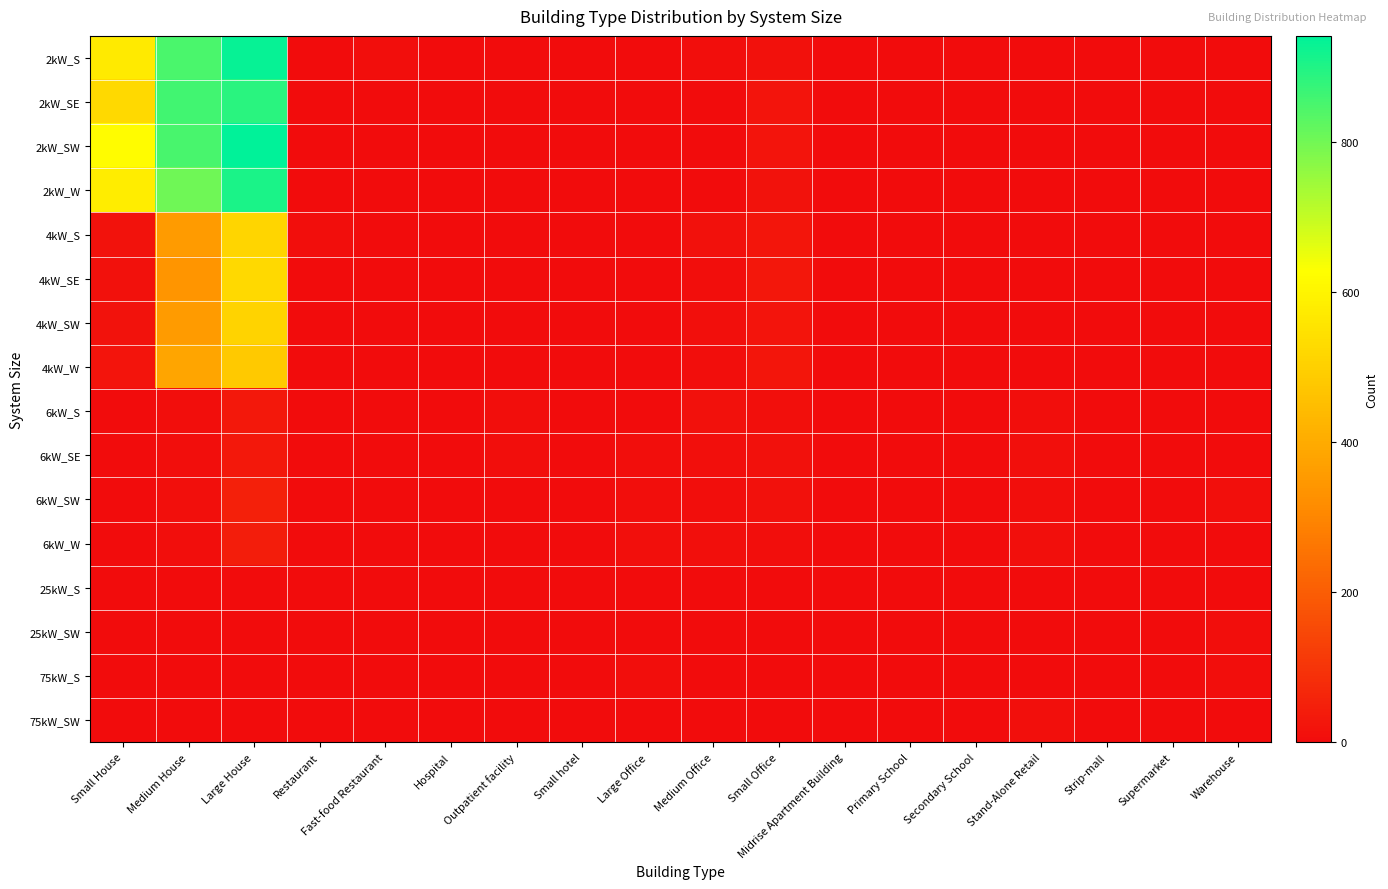

Reading right to left, list all the values displayed in this chart.

2kW_S: Warehouse=0	Supermarket=0	Strip-mall=0	Stand-Alone Retail=0	Secondary School=0	Primary School=0	Midrise Apartment Building=0	Small Office=12	Medium Office=4	Large Office=1	Small hotel=1	Outpatient facility=0	Hospital=0	Fast-food Restaurant=4	Restaurant=0	Large House=932	Medium House=848	Small House=572
2kW_SE: Warehouse=0	Supermarket=1	Strip-mall=0	Stand-Alone Retail=1	Secondary School=0	Primary School=0	Midrise Apartment Building=0	Small Office=20	Medium Office=0	Large Office=0	Small hotel=0	Outpatient facility=0	Hospital=0	Fast-food Restaurant=2	Restaurant=1	Large House=890	Medium House=860	Small House=526
2kW_SW: Warehouse=1	Supermarket=0	Strip-mall=0	Stand-Alone Retail=0	Secondary School=0	Primary School=0	Midrise Apartment Building=0	Small Office=22	Medium Office=3	Large Office=2	Small hotel=1	Outpatient facility=0	Hospital=0	Fast-food Restaurant=3	Restaurant=2	Large House=942	Medium House=852	Small House=619
2kW_W: Warehouse=0	Supermarket=0	Strip-mall=0	Stand-Alone Retail=0	Secondary School=0	Primary School=0	Midrise Apartment Building=0	Small Office=16	Medium Office=2	Large Office=0	Small hotel=0	Outpatient facility=0	Hospital=0	Fast-food Restaurant=2	Restaurant=3	Large House=906	Medium House=805	Small House=579
4kW_S: Warehouse=1	Supermarket=0	Strip-mall=0	Stand-Alone Retail=2	Secondary School=0	Primary School=1	Midrise Apartment Building=0	Small Office=23	Medium Office=14	Large Office=1	Small hotel=0	Outpatient facility=2	Hospital=0	Fast-food Restaurant=0	Restaurant=4	Large House=514	Medium House=355	Small House=17
4kW_SE: Warehouse=1	Supermarket=0	Strip-mall=0	Stand-Alone Retail=1	Secondary School=0	Primary School=1	Midrise Apartment Building=1	Small Office=26	Medium Office=5	Large Office=3	Small hotel=1	Outpatient facility=1	Hospital=0	Fast-food Restaurant=1	Restaurant=1	Large House=525	Medium House=342	Small House=14
4kW_SW: Warehouse=1	Supermarket=0	Strip-mall=0	Stand-Alone Retail=2	Secondary School=0	Primary School=0	Midrise Apartment Building=0	Small Office=19	Medium Office=10	Large Office=1	Small hotel=0	Outpatient facility=0	Hospital=0	Fast-food Restaurant=3	Restaurant=3	Large House=509	Medium House=356	Small House=16
4kW_W: Warehouse=0	Supermarket=0	Strip-mall=0	Stand-Alone Retail=0	Secondary School=0	Primary School=0	Midrise Apartment Building=0	Small Office=24	Medium Office=7	Large Office=3	Small hotel=0	Outpatient facility=3	Hospital=0	Fast-food Restaurant=1	Restaurant=0	Large House=479	Medium House=385	Small House=19
6kW_S: Warehouse=2	Supermarket=0	Strip-mall=2	Stand-Alone Retail=6	Secondary School=0	Primary School=3	Midrise Apartment Building=0	Small Office=10	Medium Office=13	Large Office=3	Small hotel=0	Outpatient facility=4	Hospital=0	Fast-food Restaurant=0	Restaurant=0	Large House=31	Medium House=7	Small House=0
6kW_SE: Warehouse=2	Supermarket=0	Strip-mall=2	Stand-Alone Retail=9	Secondary School=1	Primary School=2	Midrise Apartment Building=0	Small Office=13	Medium Office=10	Large Office=6	Small hotel=1	Outpatient facility=4	Hospital=0	Fast-food Restaurant=0	Restaurant=0	Large House=33	Medium House=4	Small House=0
6kW_SW: Warehouse=10	Supermarket=0	Strip-mall=2	Stand-Alone Retail=6	Secondary School=0	Primary School=0	Midrise Apartment Building=1	Small Office=14	Medium Office=4	Large Office=4	Small hotel=0	Outpatient facility=1	Hospital=0	Fast-food Restaurant=0	Restaurant=3	Large House=51	Medium House=11	Small House=0
6kW_W: Warehouse=3	Supermarket=0	Strip-mall=2	Stand-Alone Retail=9	Secondary School=0	Primary School=3	Midrise Apartment Building=1	Small Office=7	Medium Office=9	Large Office=8	Small hotel=0	Outpatient facility=0	Hospital=1	Fast-food Restaurant=0	Restaurant=1	Large House=42	Medium House=6	Small House=0
25kW_S: Warehouse=1	Supermarket=0	Strip-mall=0	Stand-Alone Retail=2	Secondary School=1	Primary School=0	Midrise Apartment Building=0	Small Office=0	Medium Office=0	Large Office=1	Small hotel=0	Outpatient facility=0	Hospital=0	Fast-food Restaurant=0	Restaurant=0	Large House=0	Medium House=0	Small House=0
25kW_SW: Warehouse=4	Supermarket=1	Strip-mall=0	Stand-Alone Retail=3	Secondary School=0	Primary School=1	Midrise Apartment Building=0	Small Office=0	Medium Office=2	Large Office=3	Small hotel=0	Outpatient facility=0	Hospital=0	Fast-food Restaurant=0	Restaurant=0	Large House=0	Medium House=0	Small House=0
75kW_S: Warehouse=6	Supermarket=0	Strip-mall=1	Stand-Alone Retail=3	Secondary School=1	Primary School=1	Midrise Apartment Building=1	Small Office=0	Medium Office=2	Large Office=5	Small hotel=0	Outpatient facility=0	Hospital=0	Fast-food Restaurant=0	Restaurant=0	Large House=0	Medium House=0	Small House=0
75kW_SW: Warehouse=3	Supermarket=2	Strip-mall=0	Stand-Alone Retail=9	Secondary School=2	Primary School=3	Midrise Apartment Building=1	Small Office=0	Medium Office=1	Large Office=3	Small hotel=0	Outpatient facility=0	Hospital=0	Fast-food Restaurant=0	Restaurant=0	Large House=0	Medium House=0	Small House=0